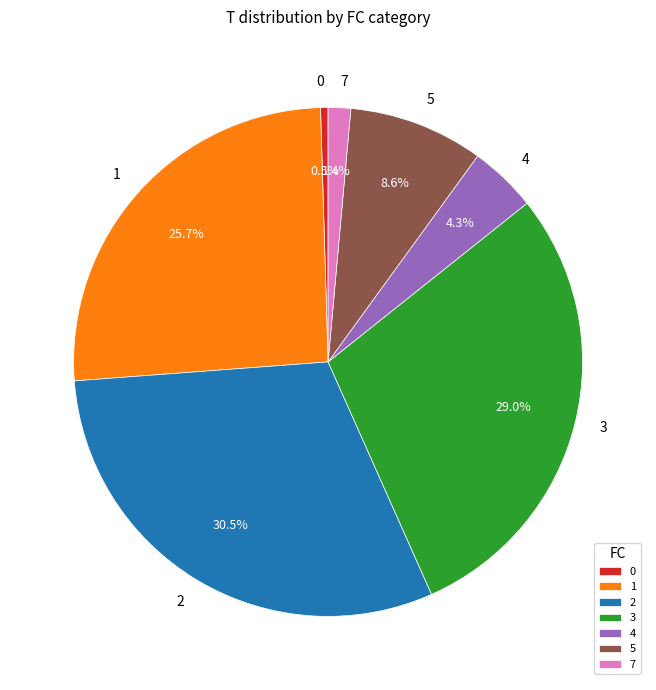

Is it true that 2 is 11% of the pie?

False